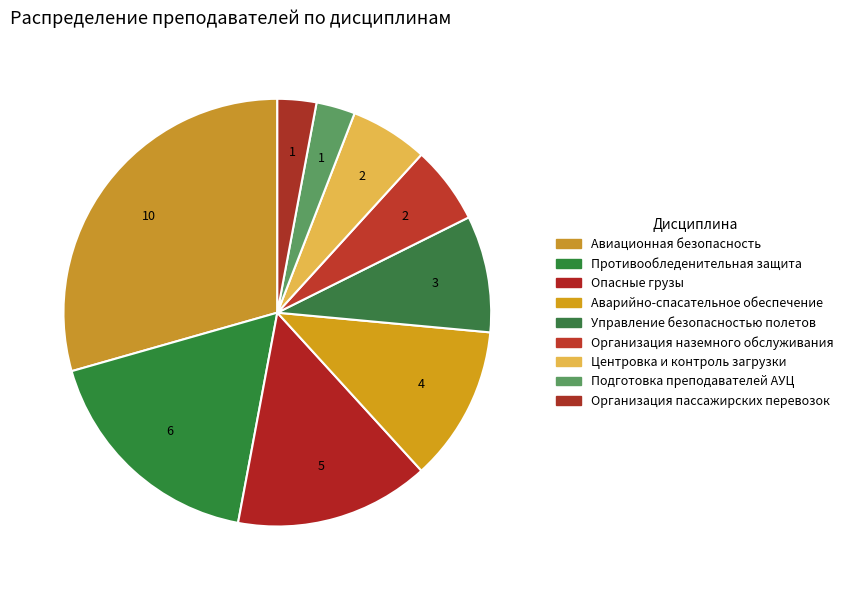

How many slices are in this pie chart?

9